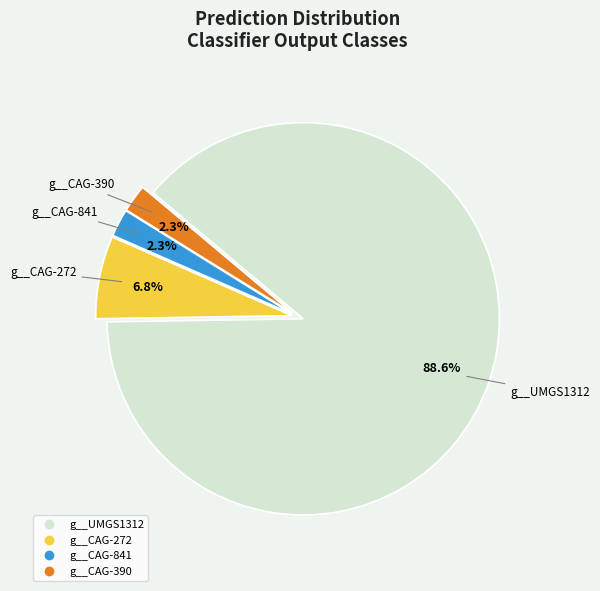

Does any single category account for the majority?

Yes